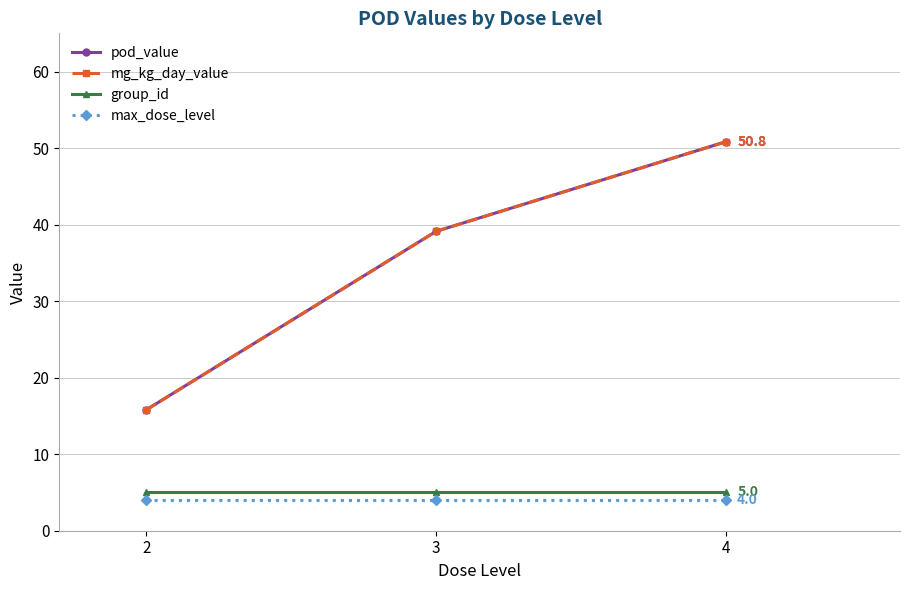

Is this an area chart (filled region under the line)?

No